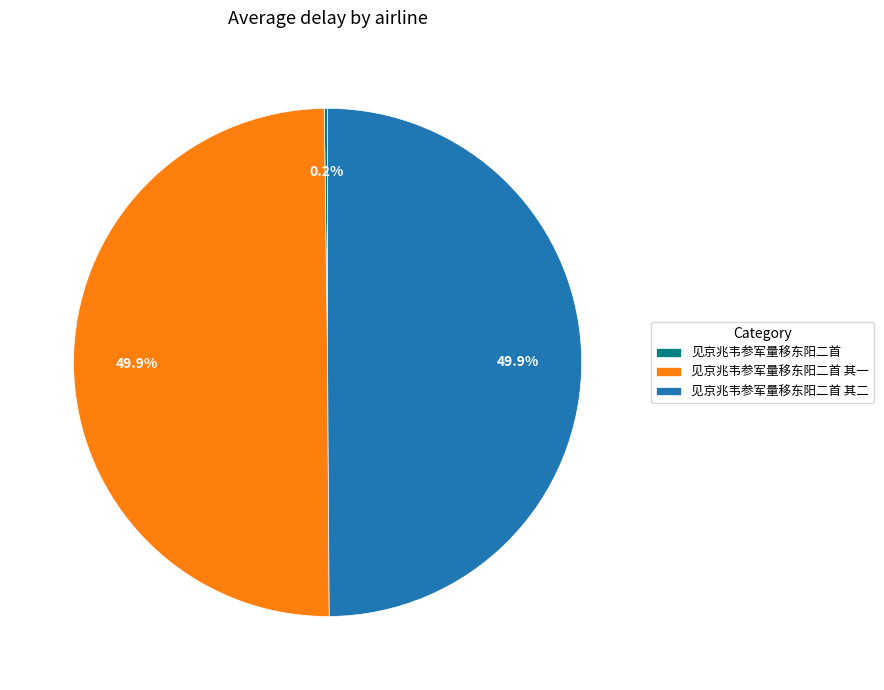

Combined, what portion of the pie is 见京兆韦参军量移东阳二首 其一 and 见京兆韦参军量移东阳二首?

50.1%